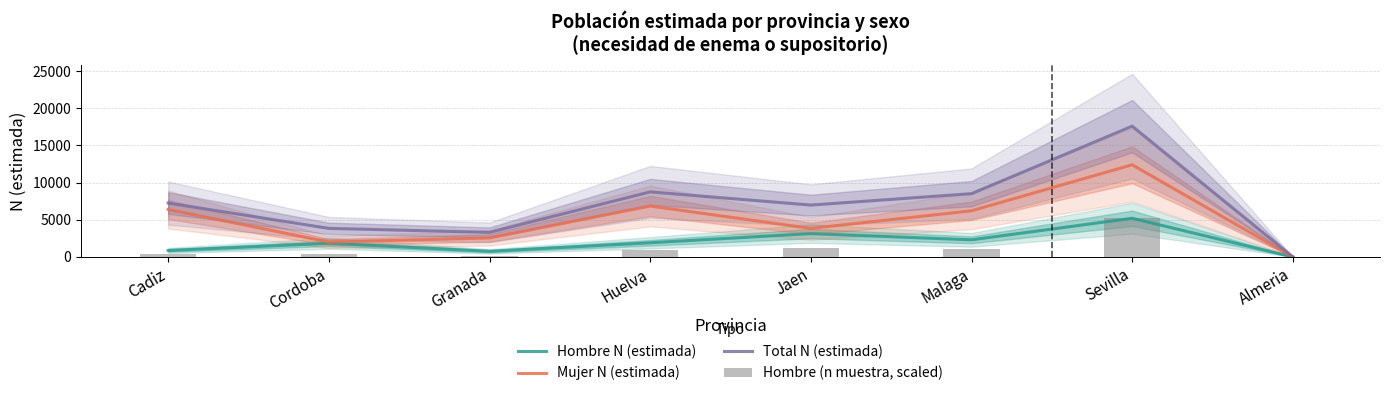

The Mujer N (estimada) series shows 549 at Cordoba. True or false?

False